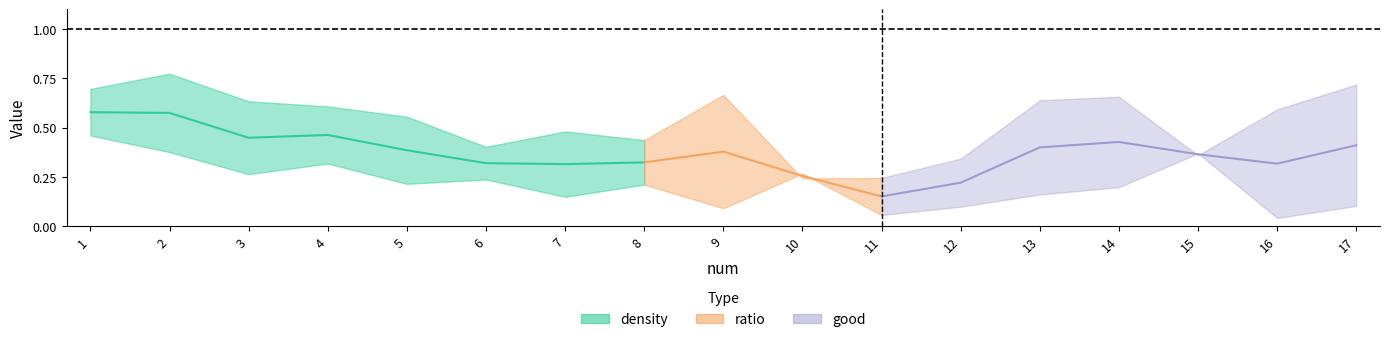

What is the value of the ratio point at the 3rd from the left?

0.3